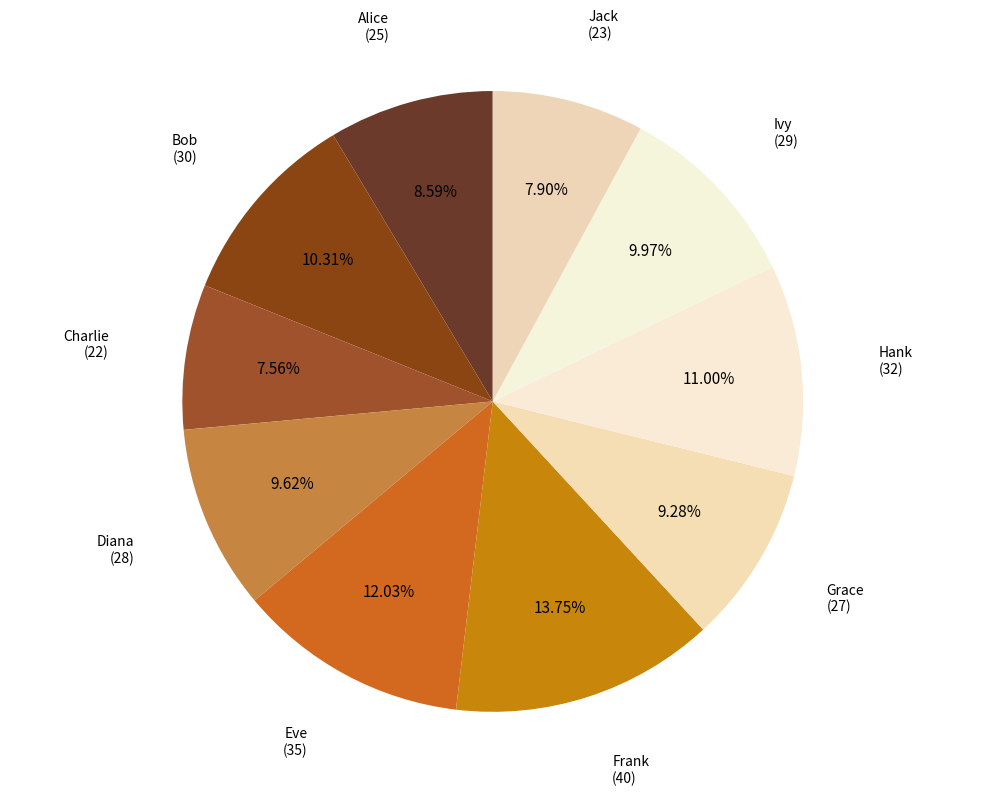

How many segments does this pie chart have?

10